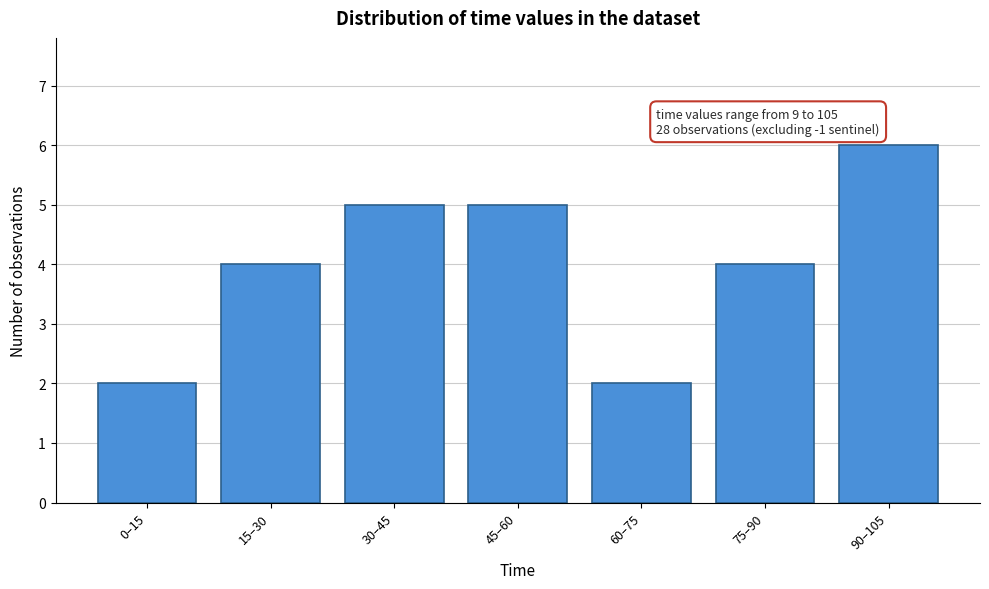

Reading left to right, list all the values displayed in this chart.

2	4	5	5	2	4	6